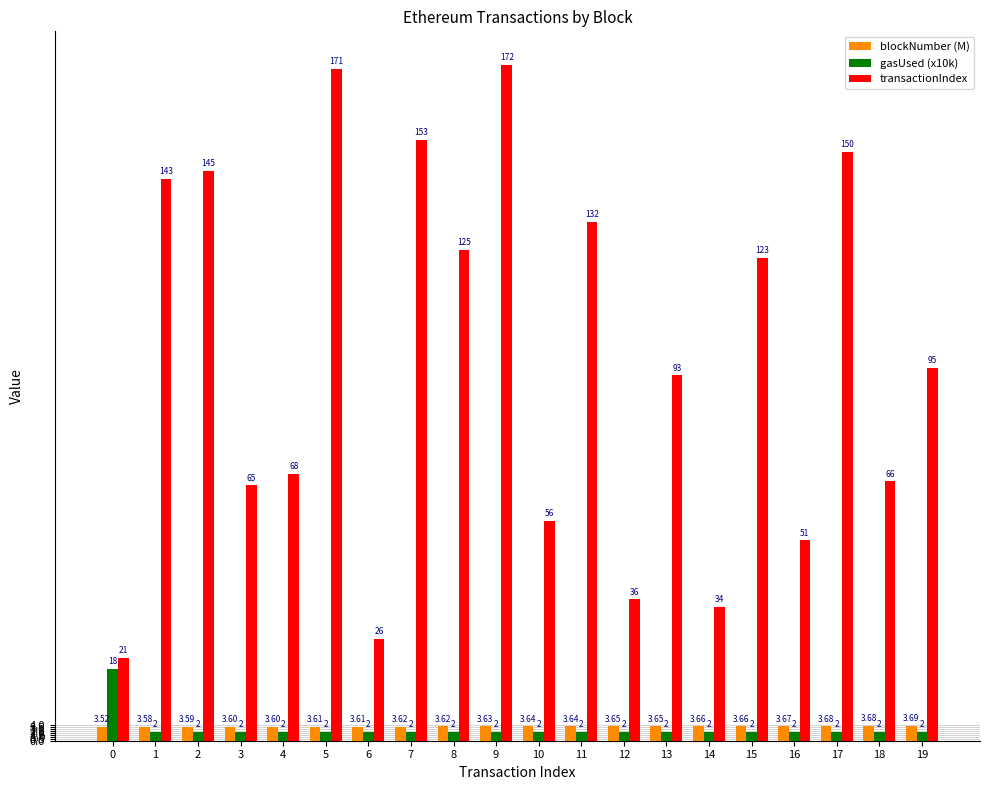

What is the difference between the maximum and minimum values in the transactionIndex series?

151.0